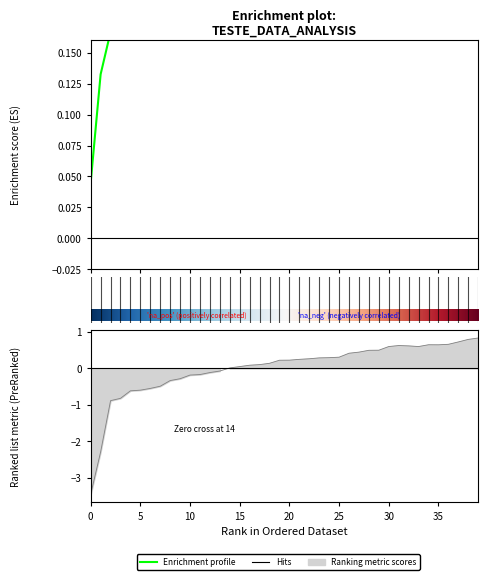

What is the maximum value shown in the chart?

0.8